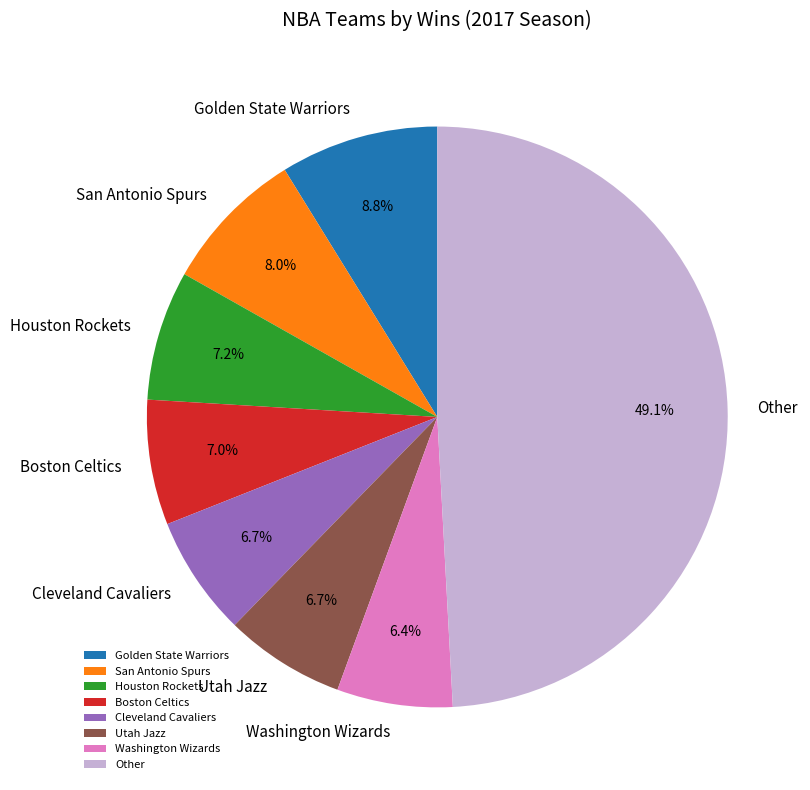

Which slice is the largest?

Other